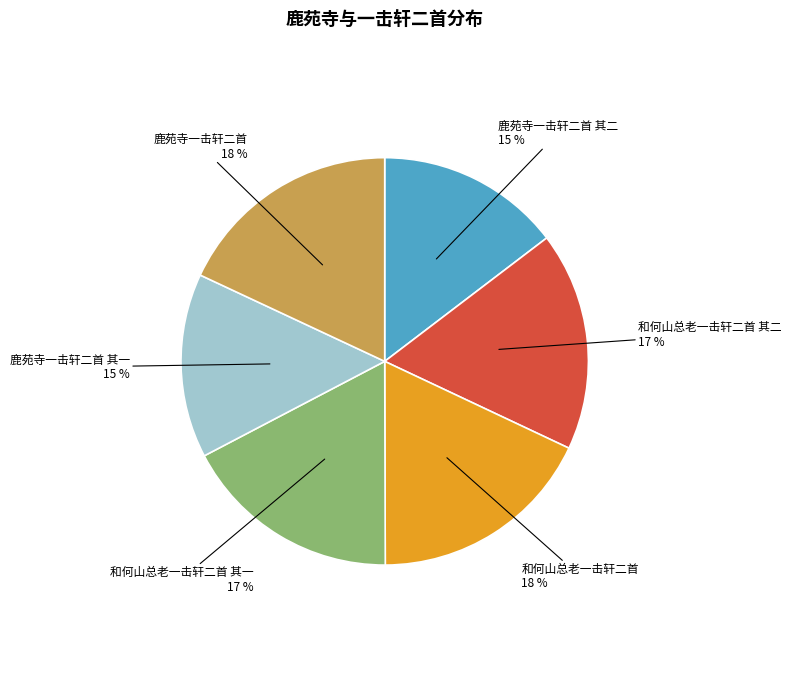

Does any single category account for the majority?

No